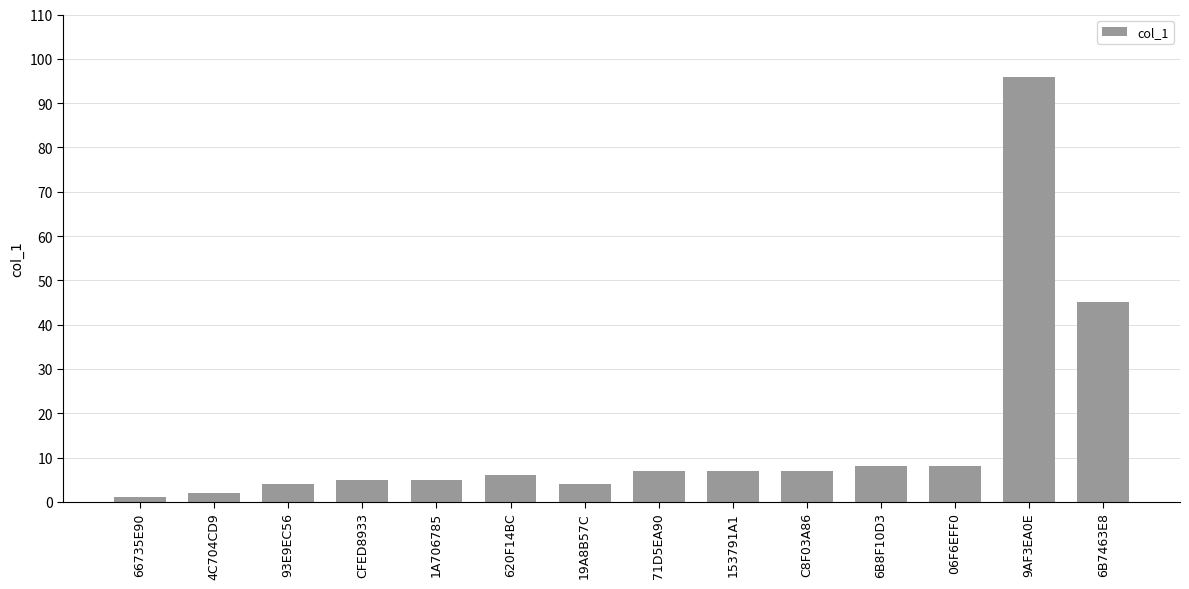

Which has a higher value, CFED8933 or 71D5EA90?

71D5EA90